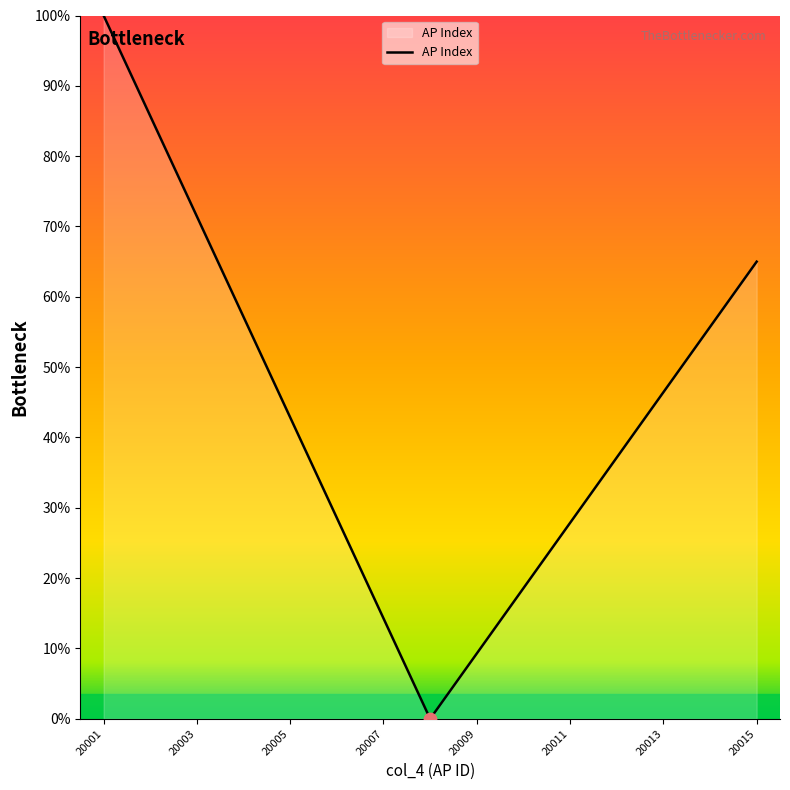

What is the greatest value displayed?

100.0